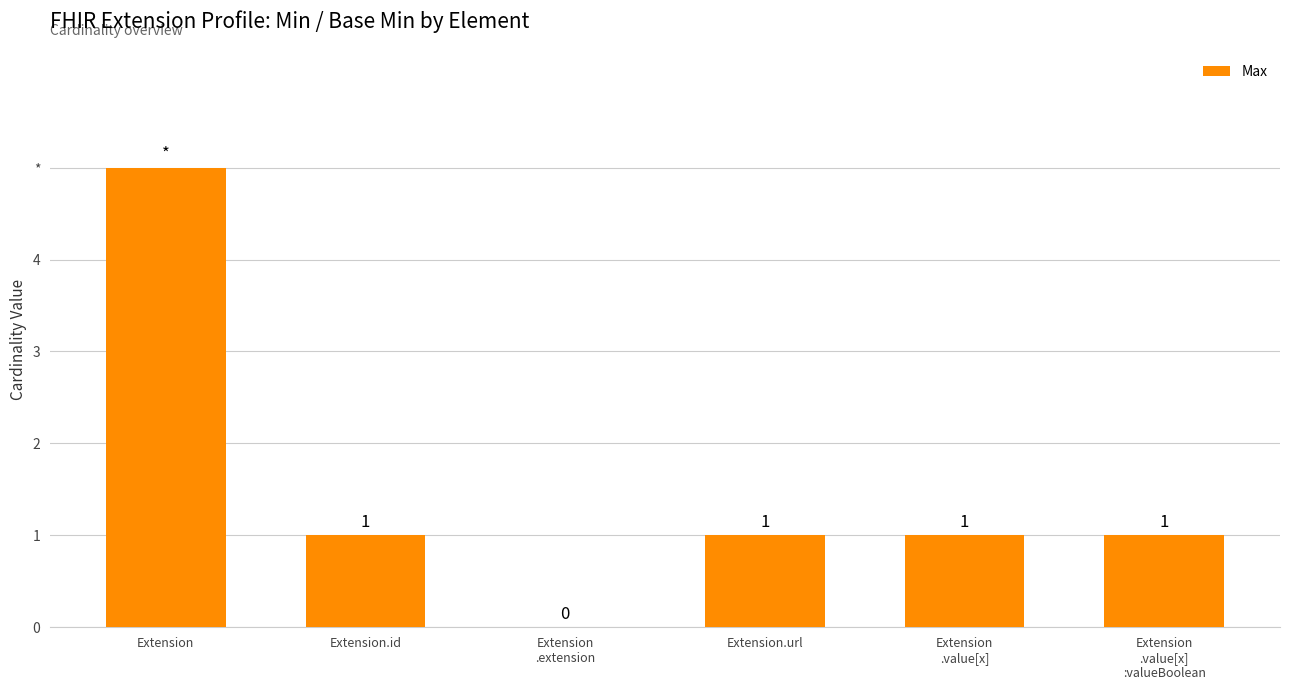

True or false: the data shows 1 at Extension.id.

True